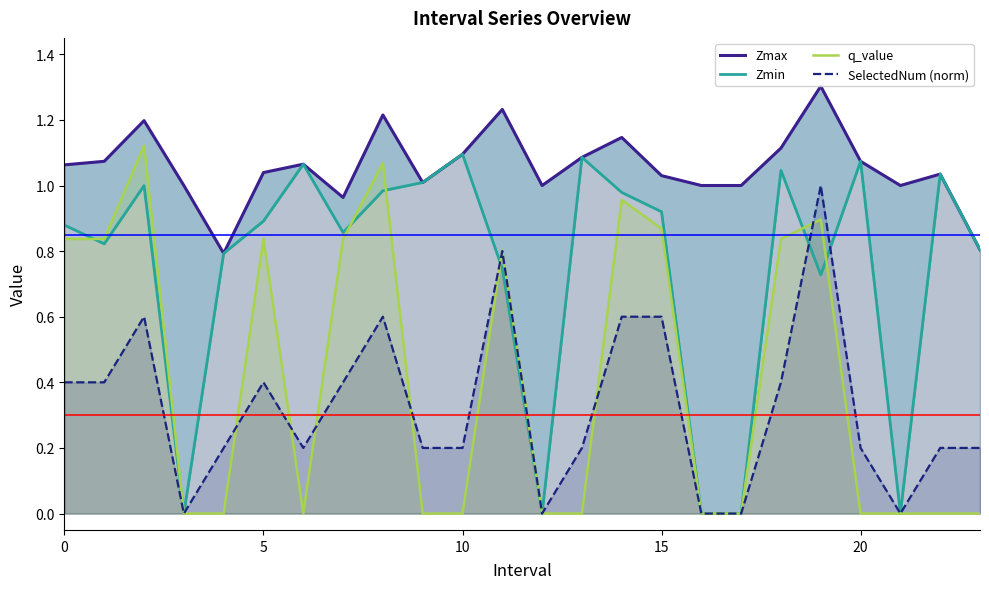

What is the spread (max minus min) of values at 22?

1.0